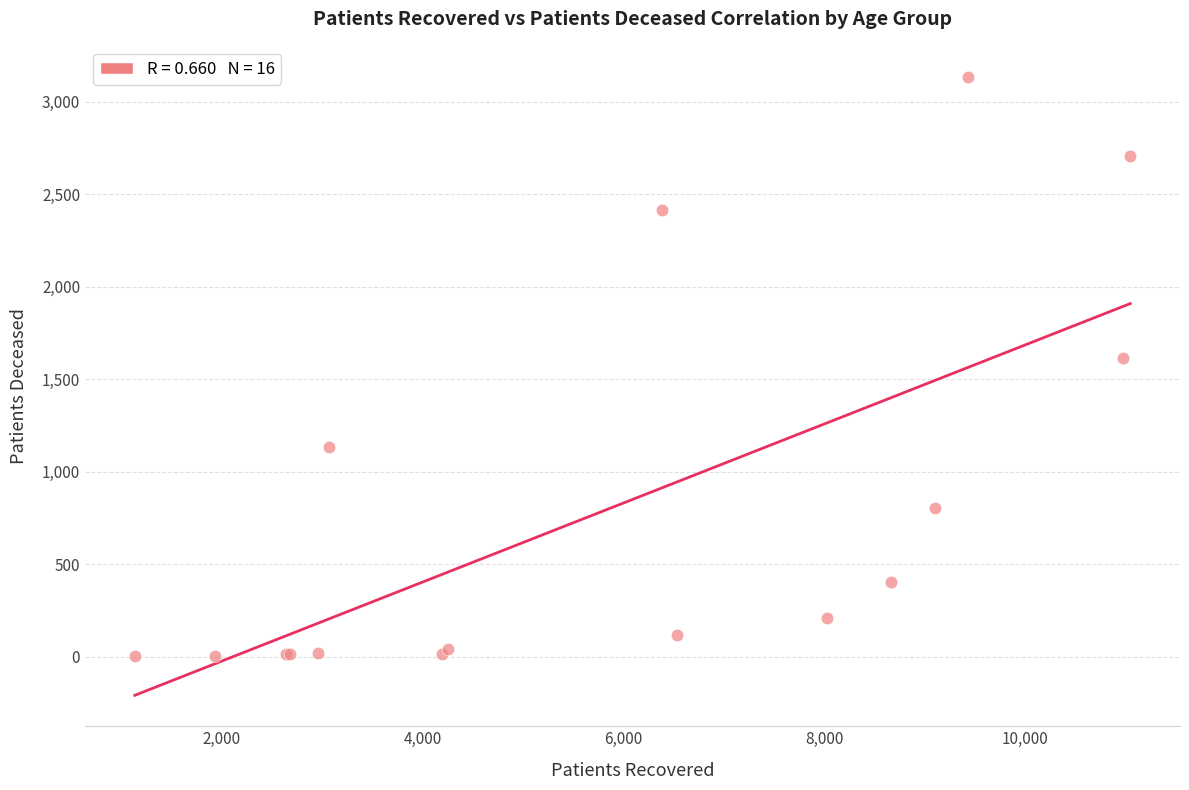

What Y value in the scatter plot is closest to 1568?

1614